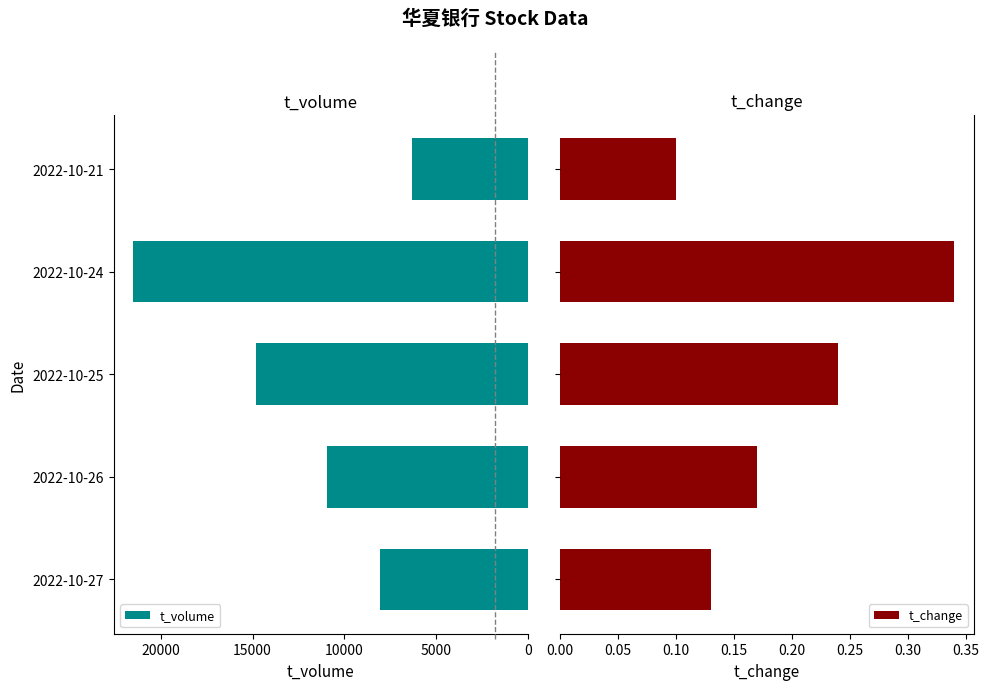

Count the t_volume values in the range 8039 to 14818.

3